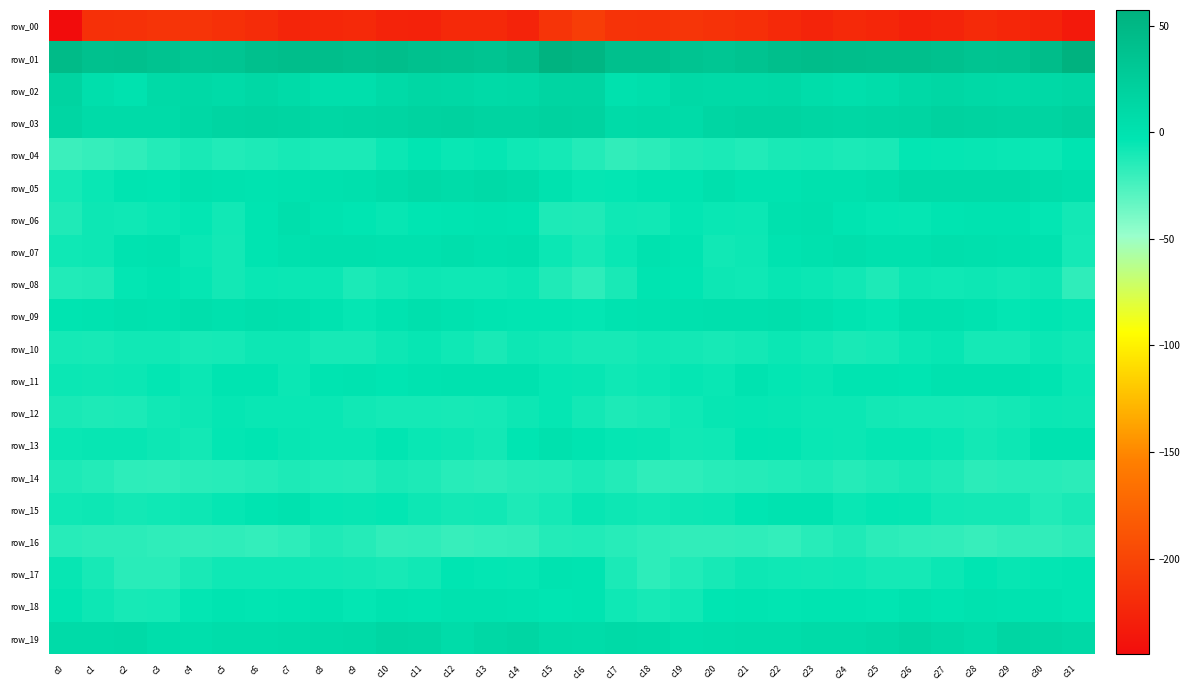

At which label is row_13 closest to -4?

c22